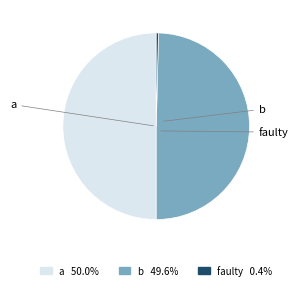

Does faulty 0.4% account for over 50% of the chart?

No